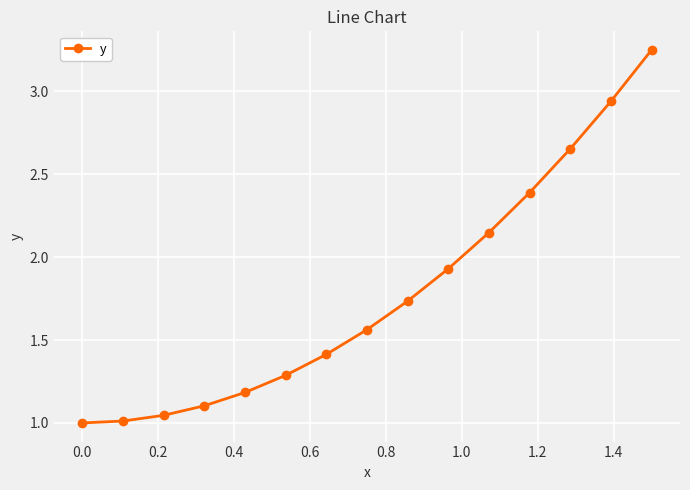

What is the average value?

1.8